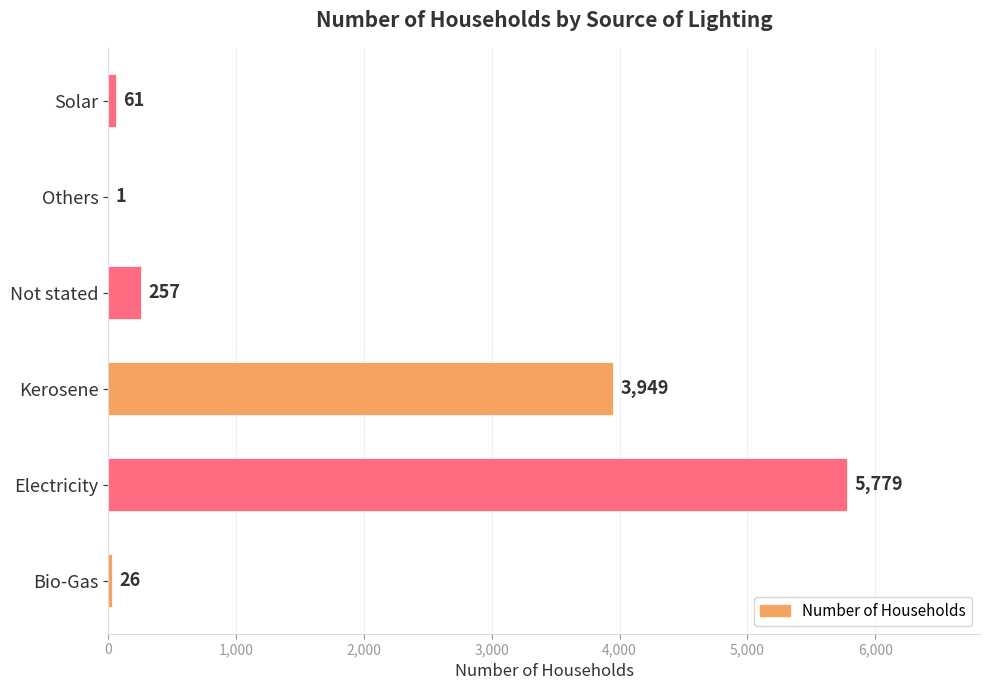

What is the maximum value shown in the chart?

5779